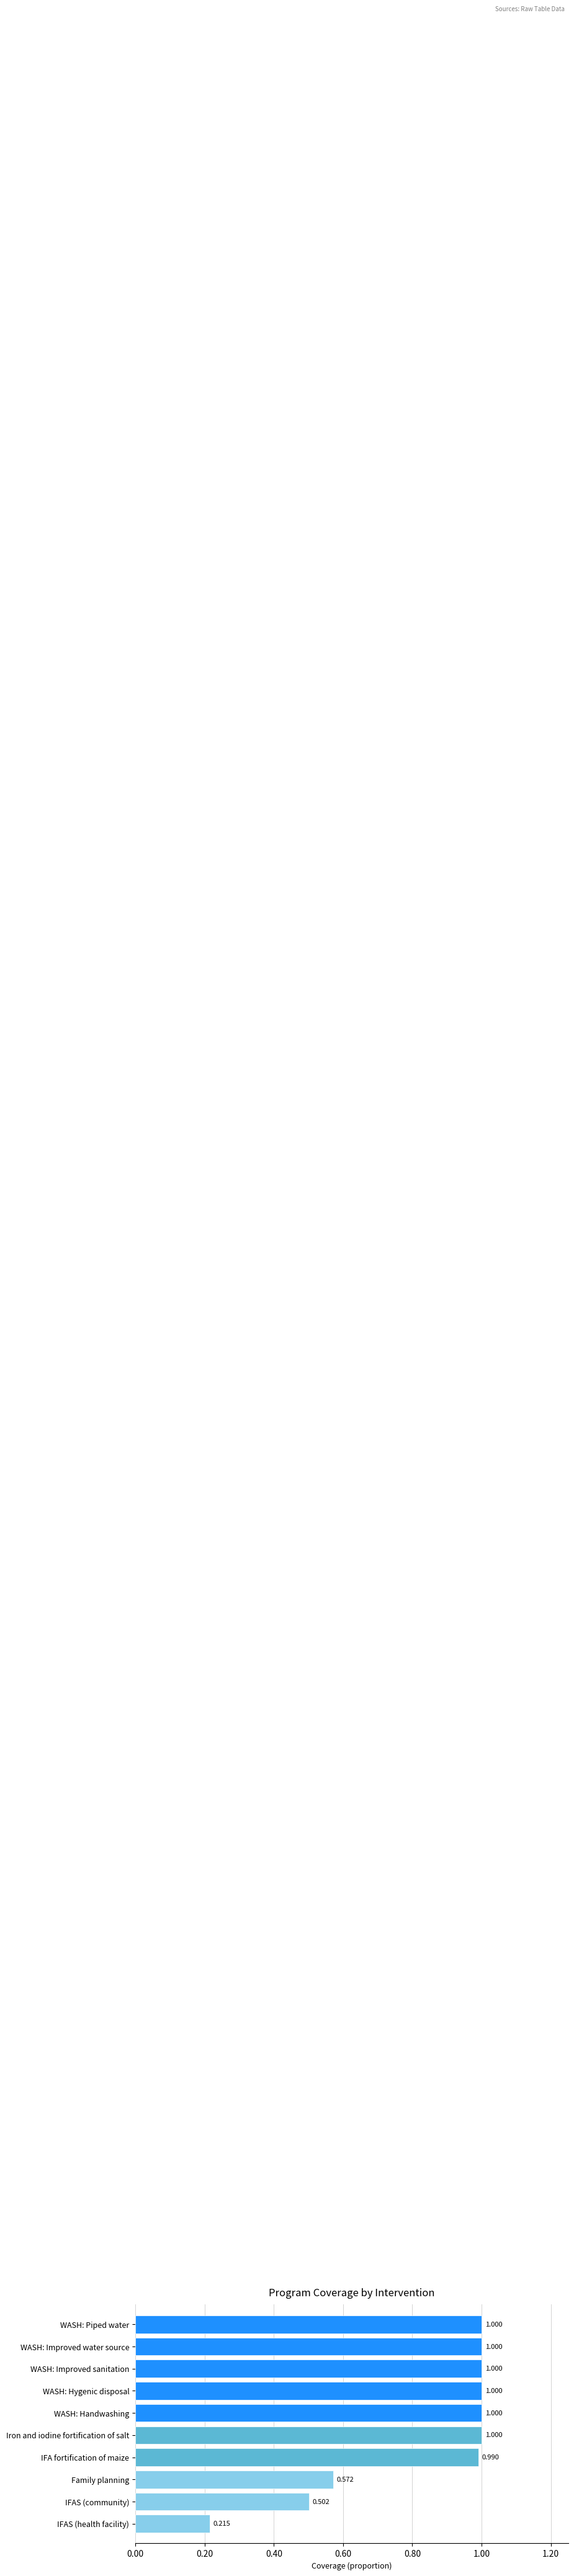

Where is the data nearest to the value 0?

IFAS (health facility)